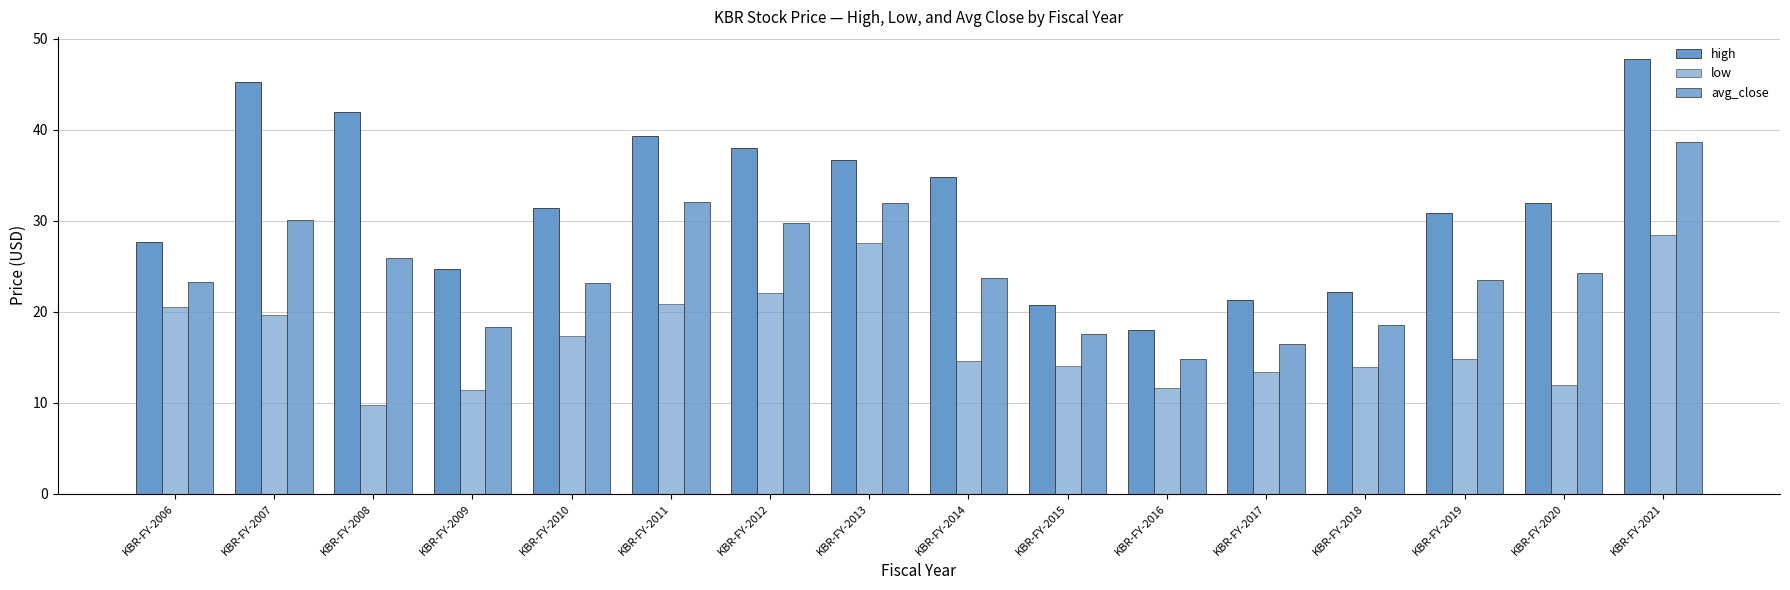

How many bars are there in total?

48